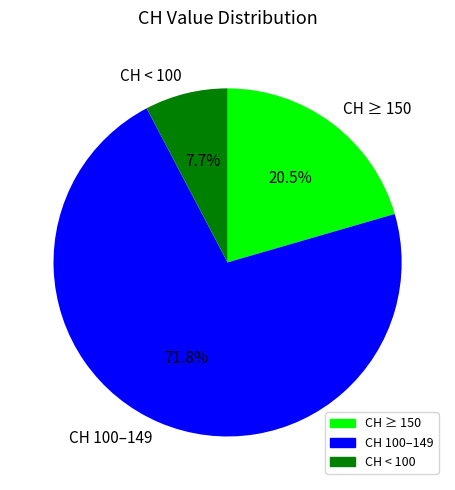

What portion of the pie excludes CH 100–149?

28.2%